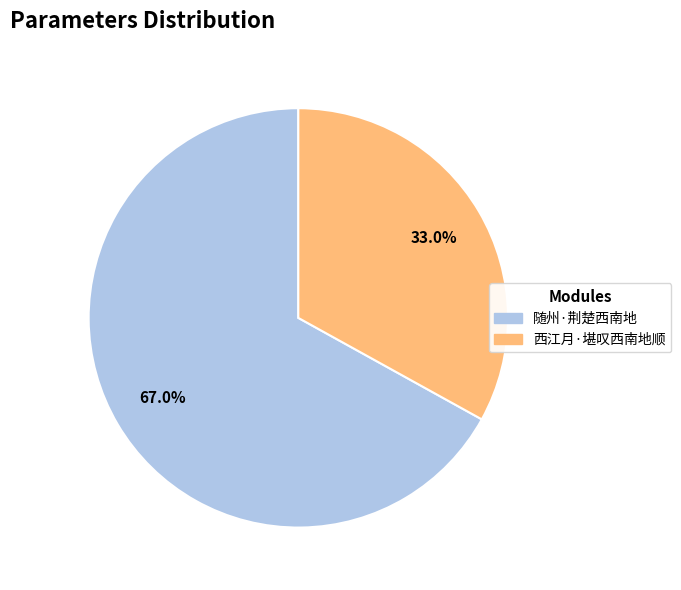

Which has a higher value, 西江月·堪叹西南地顺 or 随州·荆楚西南地?

随州·荆楚西南地